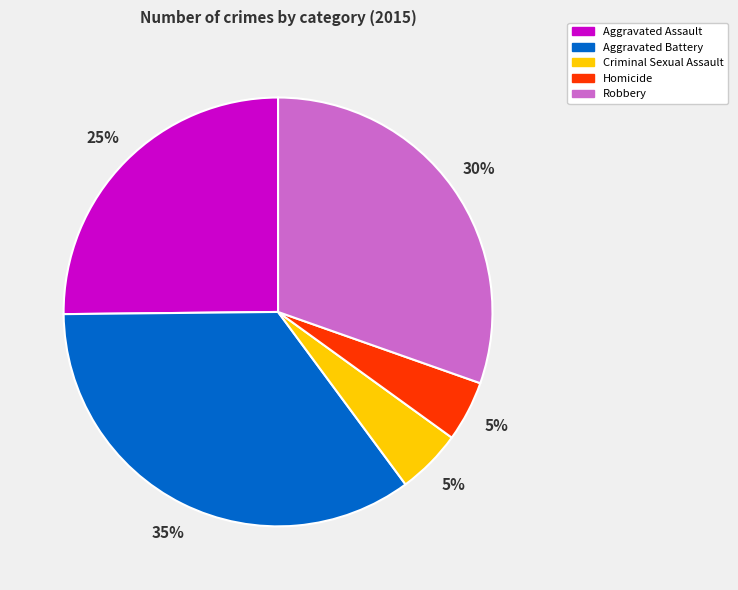

Which has a higher value, Robbery or Aggravated Battery?

Aggravated Battery